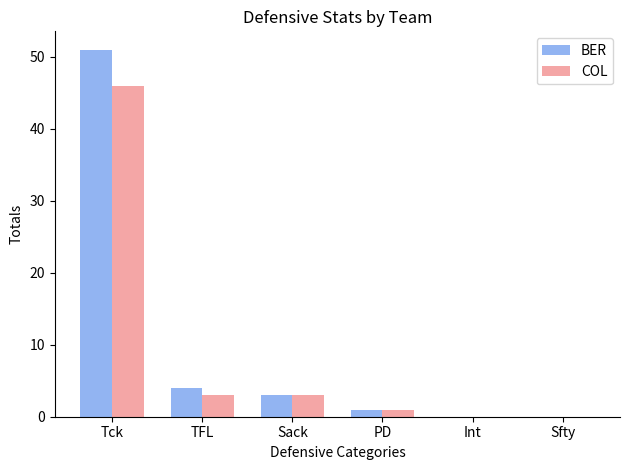

Read the BER value at Sack, to the nearest 5.

5